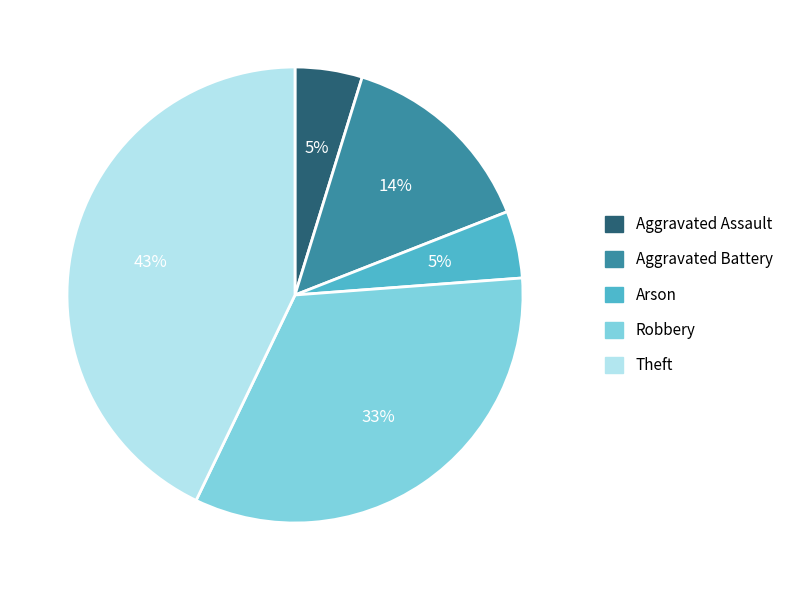

To the nearest percent, what is the difference between the largest and smallest slice percentages?

38%